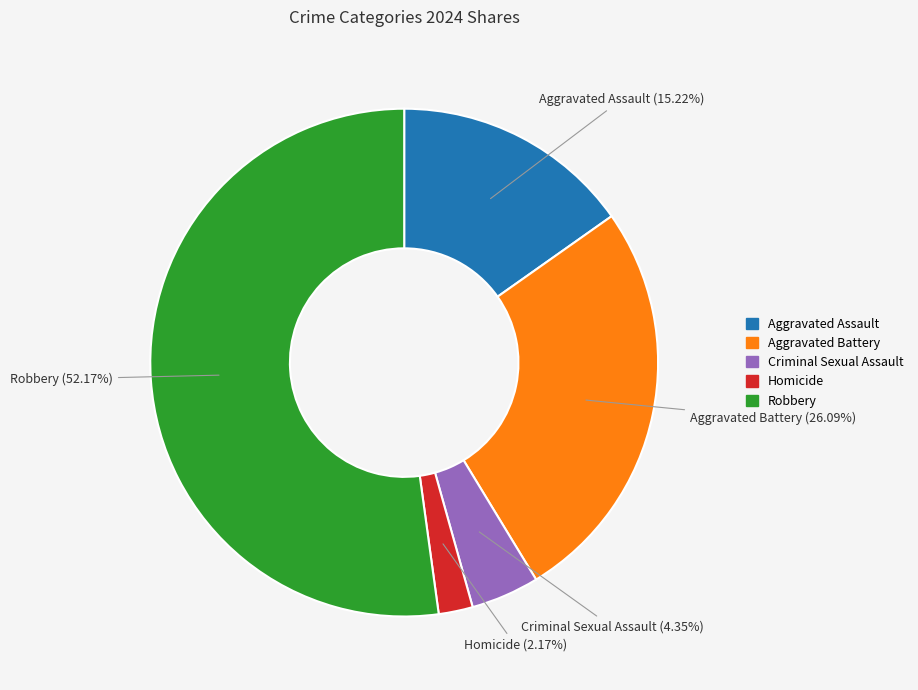

Rank the categories by value from lowest to highest.

Homicide, Criminal Sexual Assault, Aggravated Assault, Aggravated Battery, Robbery